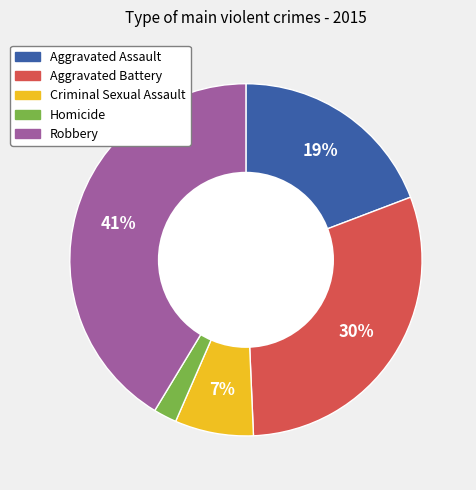

What is the smallest slice in the pie chart?

Homicide